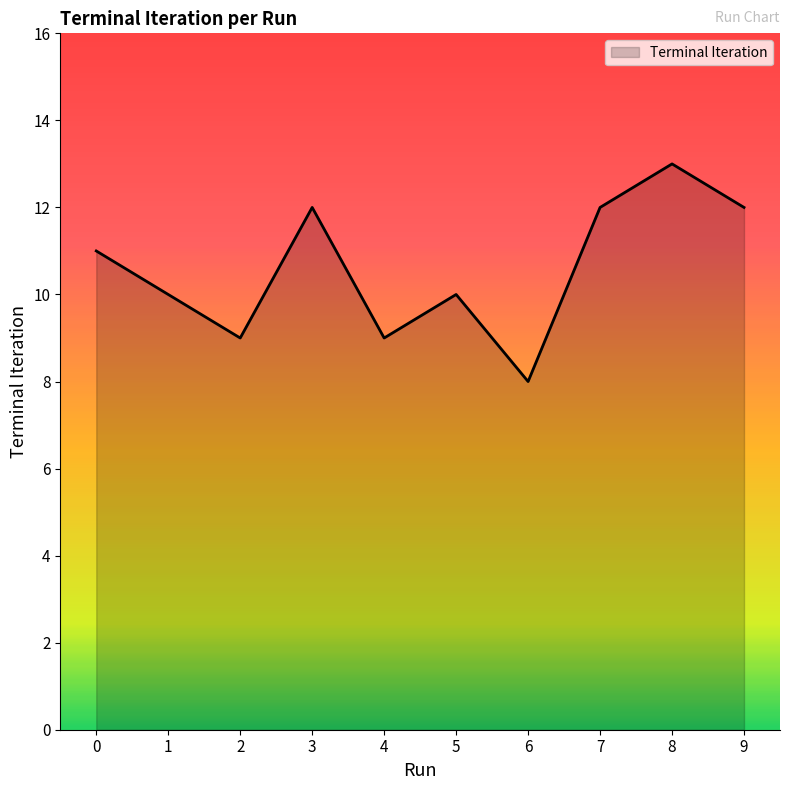

What is the sum of all values?

106